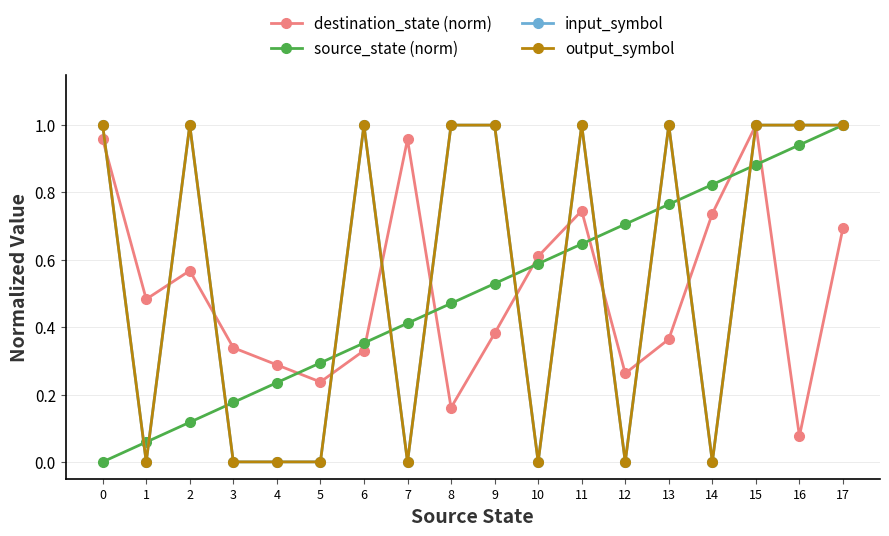

Does the chart have visible grid lines?

Yes